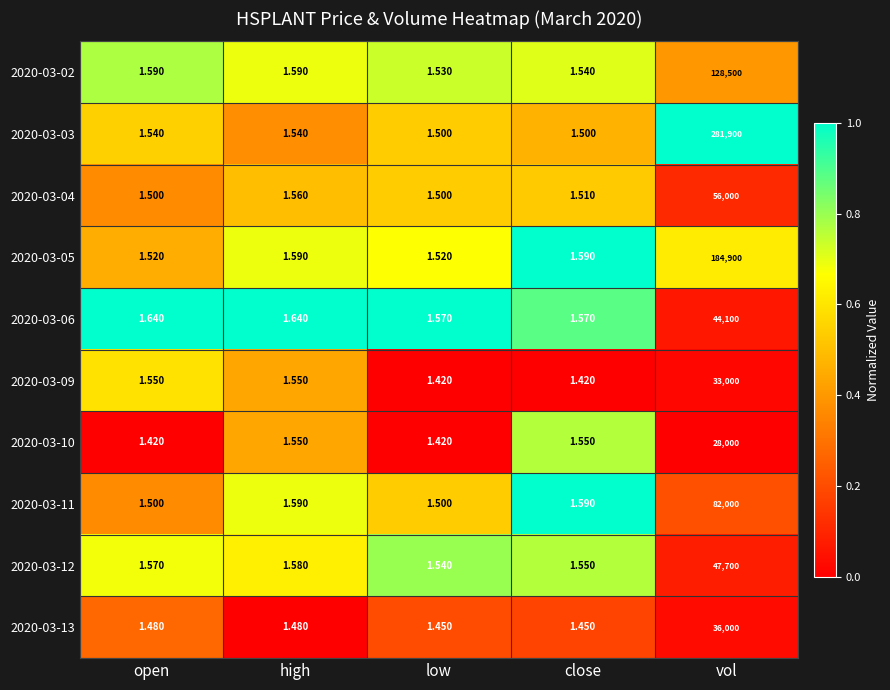

Is the value of 2020-03-06 at vol greater than the value of 2020-03-11 at vol?

No